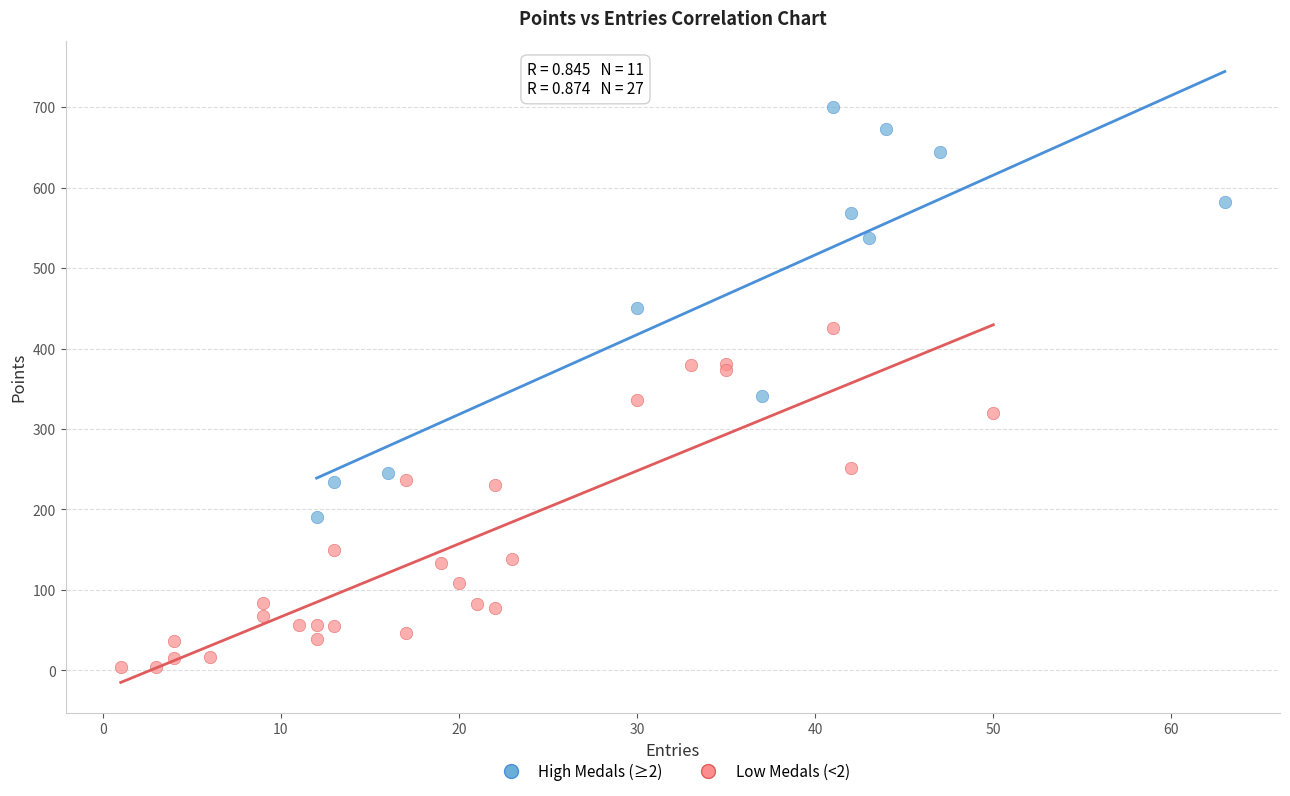

Which series contains the lowest Y value?

Low Medals (<2)